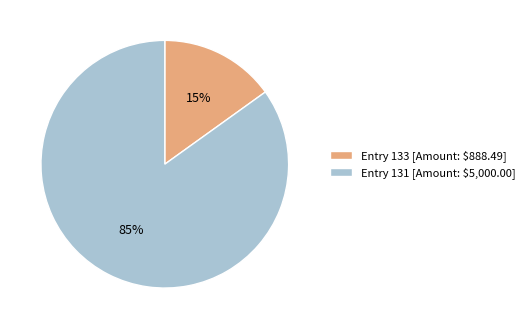

Is it true that Entry 133 [Amount: $888.49] is 15% of the pie?

True